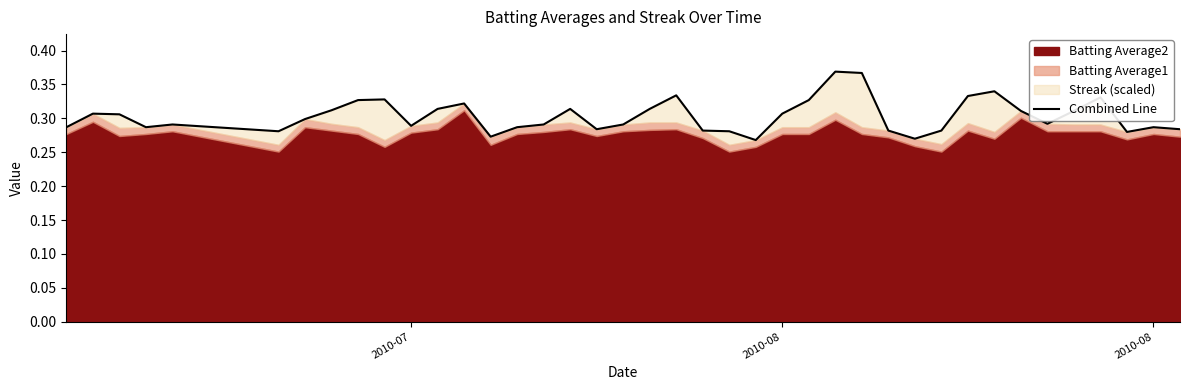

The chart shows a value of 0.5 at 31. True or false?

False